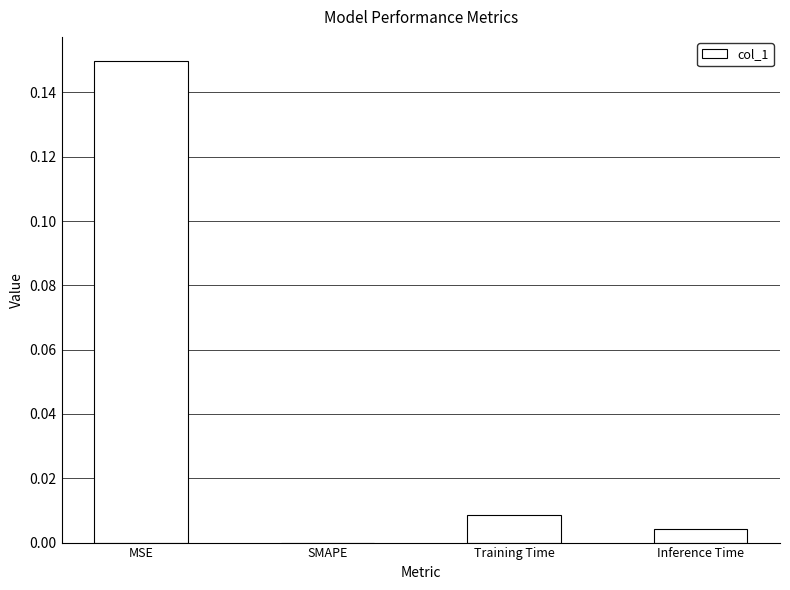

The chart shows a value of 0.0 at SMAPE. True or false?

True